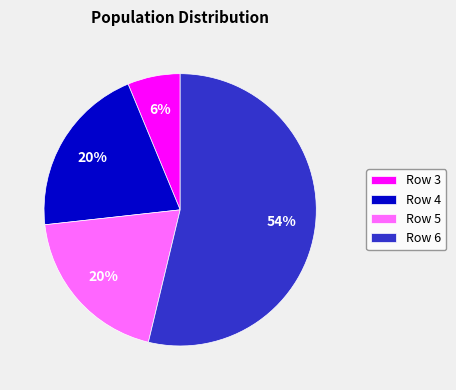

True or false: Row 5 accounts for 20% of the total.

True